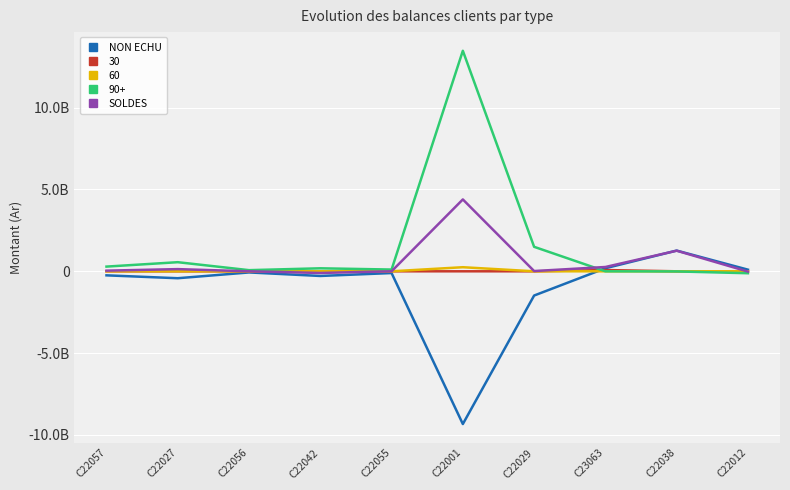

What is the label of the 5th point from the left?

C22055